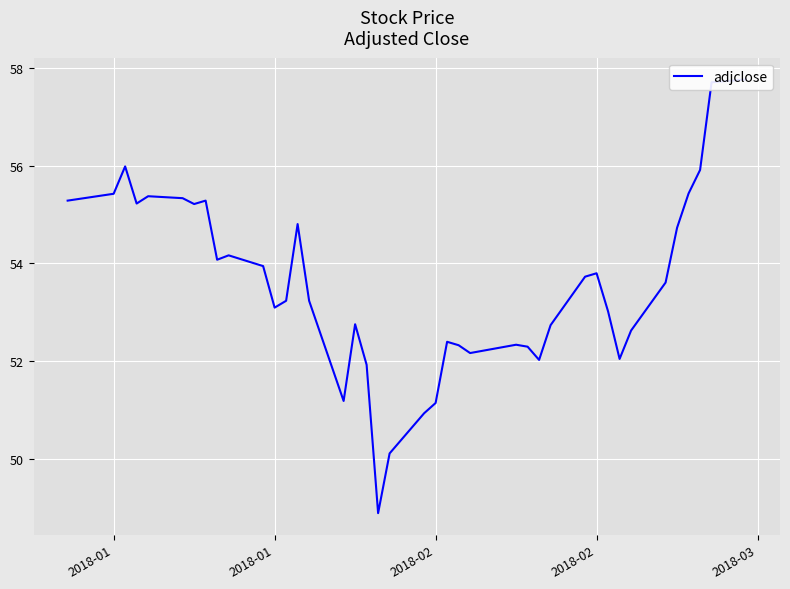

What is the greatest value displayed?

57.8